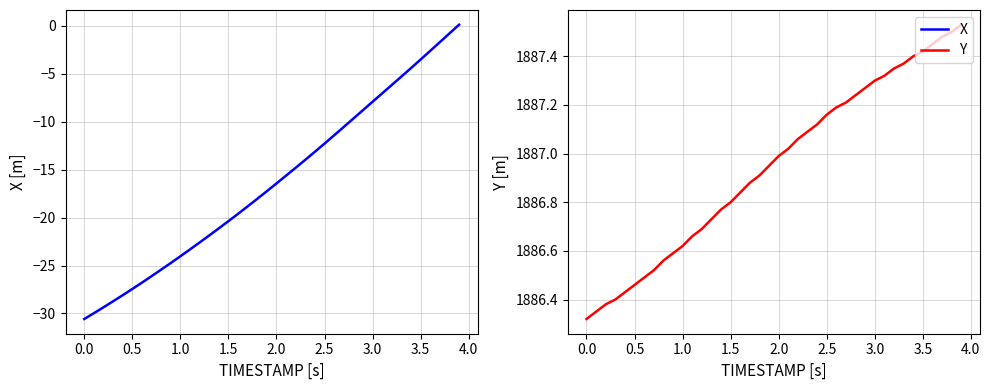

At 3.0, list the series in order from largest to smallest.

Y, X